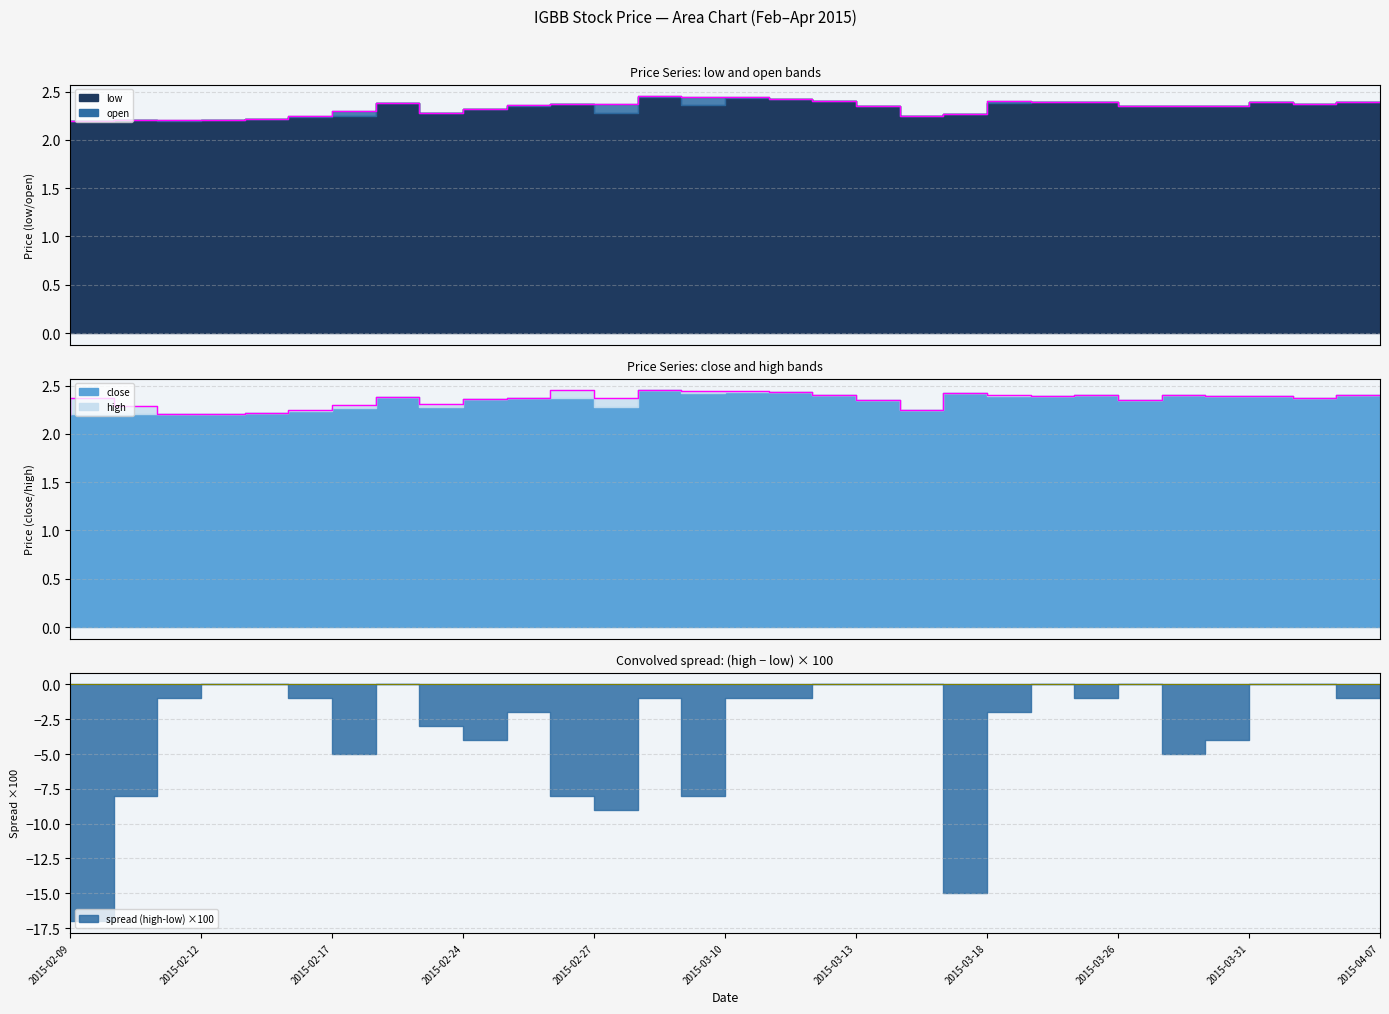

Between 2015-03-30 and 2015-03-03, which is larger?

2015-03-03